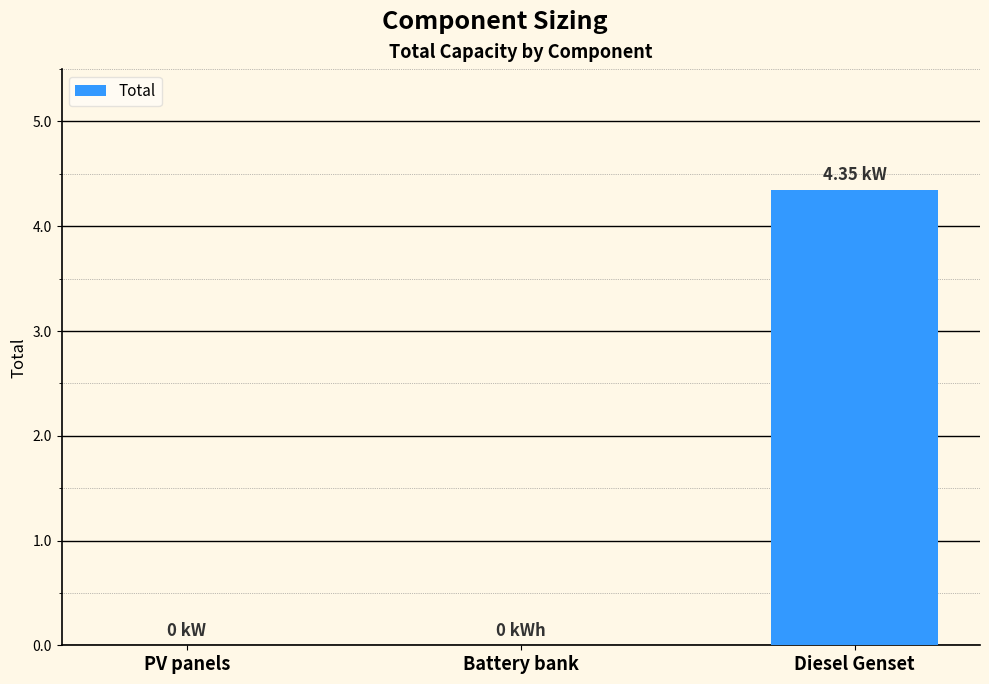

Which label corresponds to the largest value in the chart?

Diesel Genset